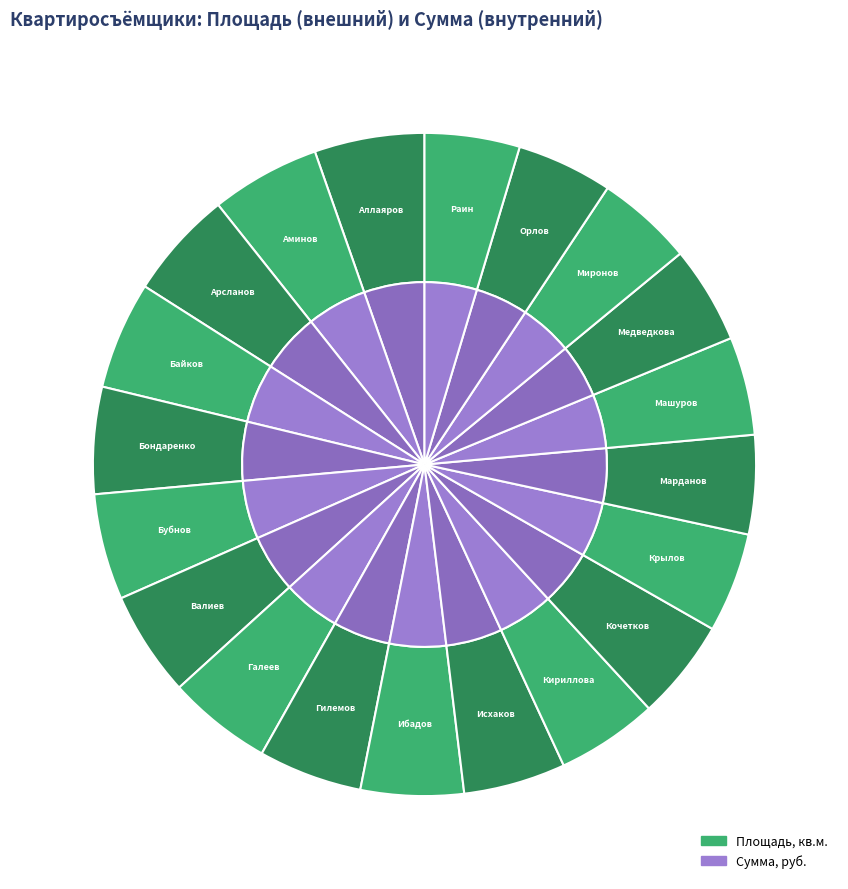

Combined, what portion of the pie is Бубнов and Галеев?

10.3%